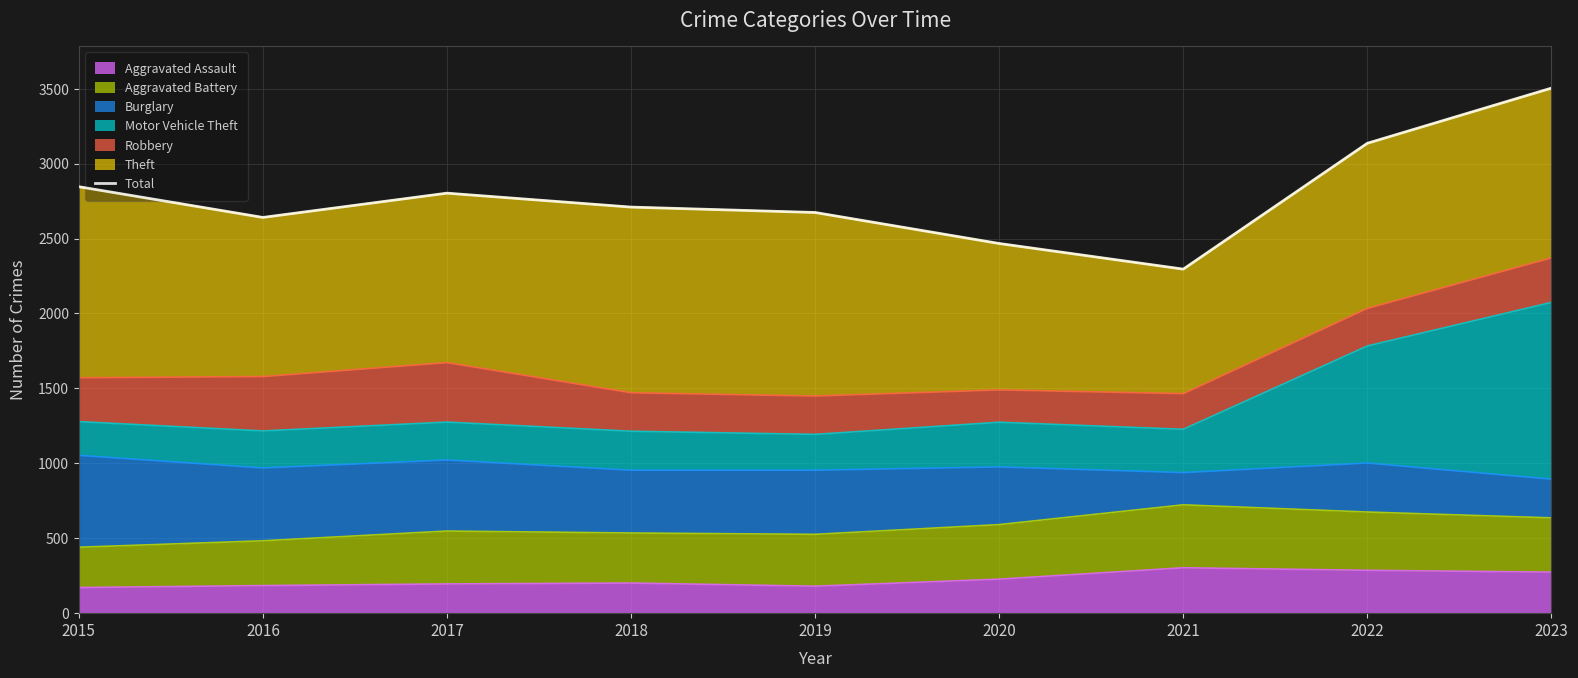

Which category has the lowest value across all series?

2021